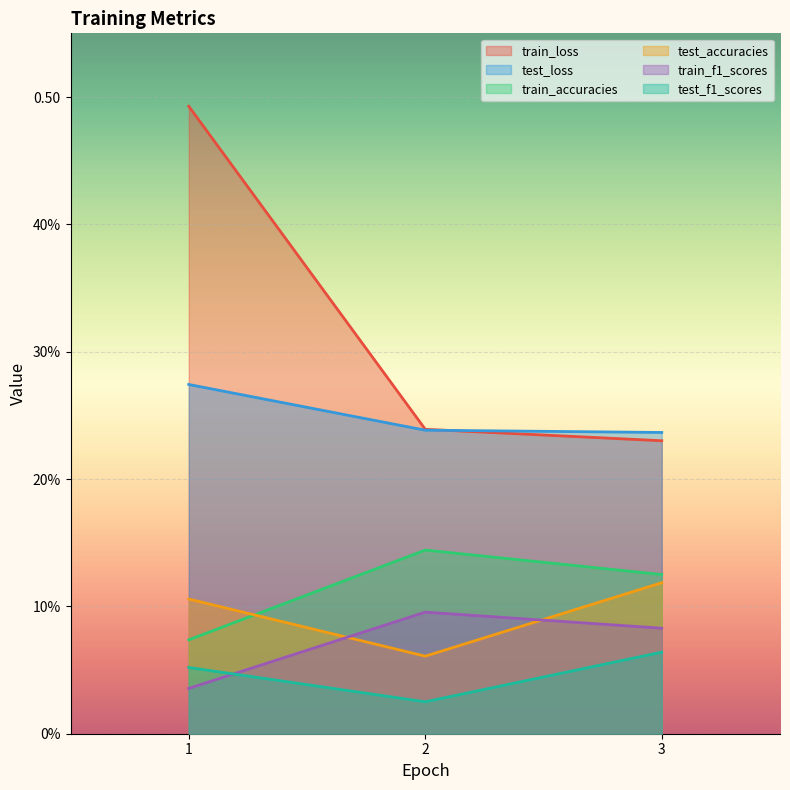

What is the maximum value shown in the chart?

0.5